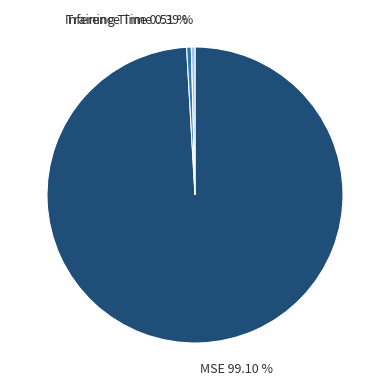

Does Training Time account for over 50% of the chart?

No